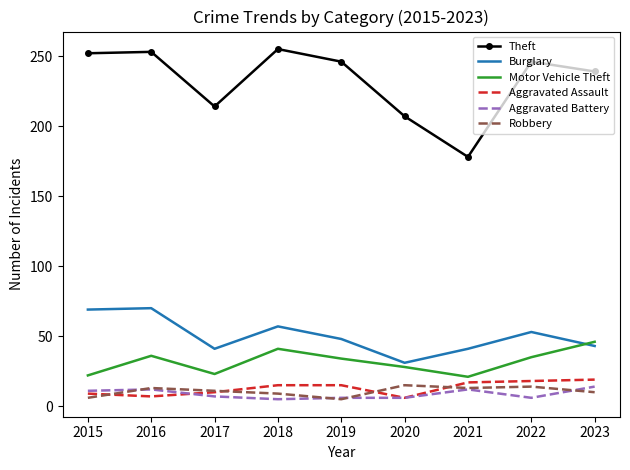

Which series has the largest range (max minus min)?

Theft